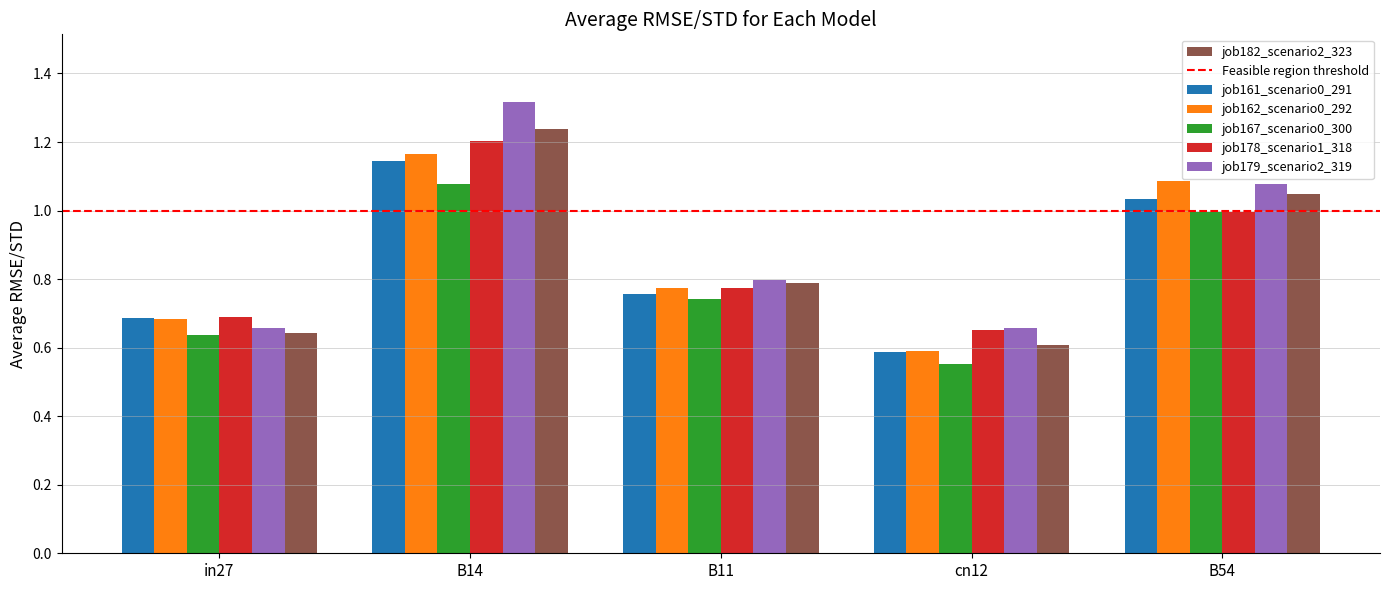

List the series in order of their peak value, highest first.

job179_scenario2_319, job182_scenario2_323, job178_scenario1_318, job162_scenario0_292, job161_scenario0_291, job167_scenario0_300